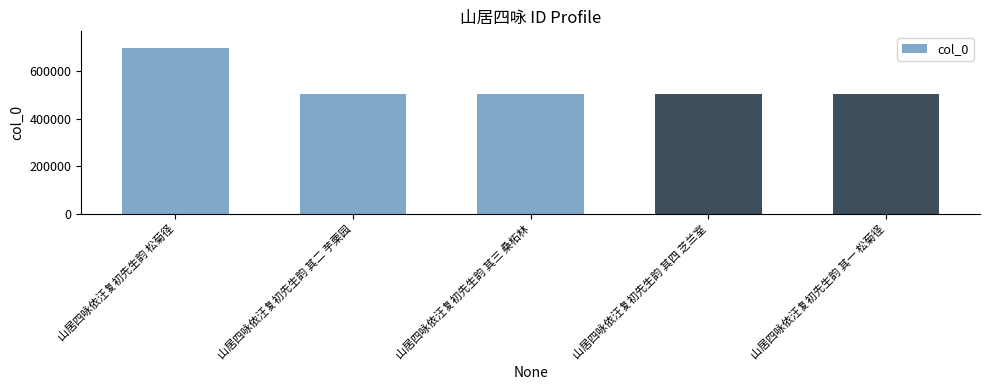

What is the sum of all values?

2707413